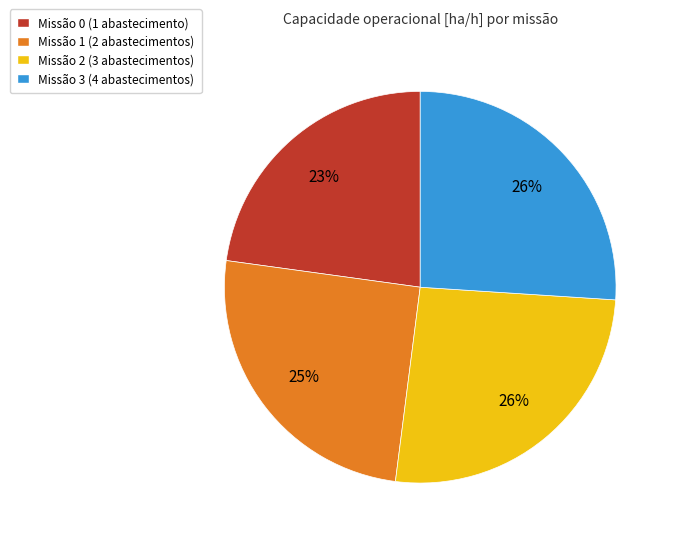

To the nearest percent, what is the difference between the largest and smallest slice percentages?

3%